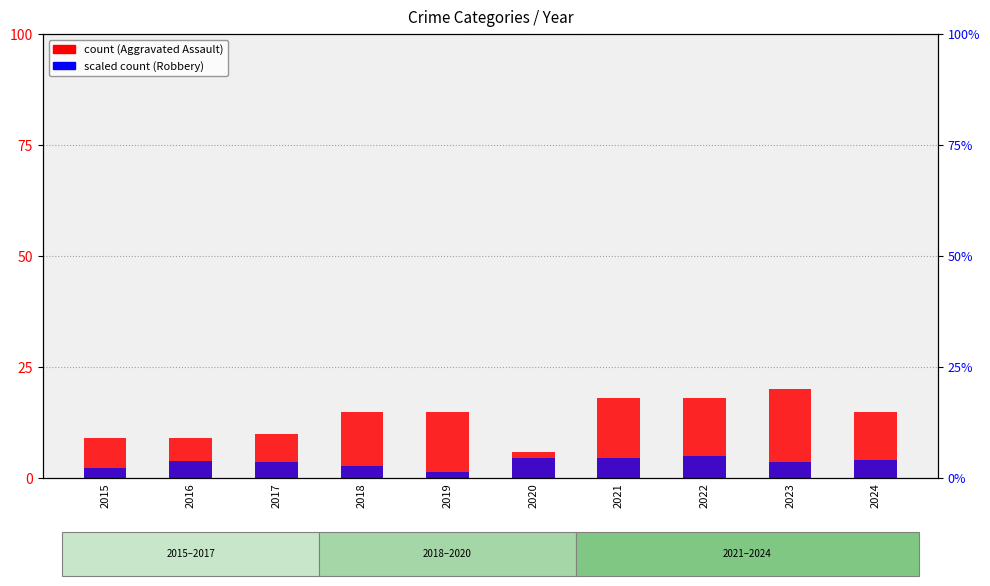

What is the average value of the Robbery series?

3.6